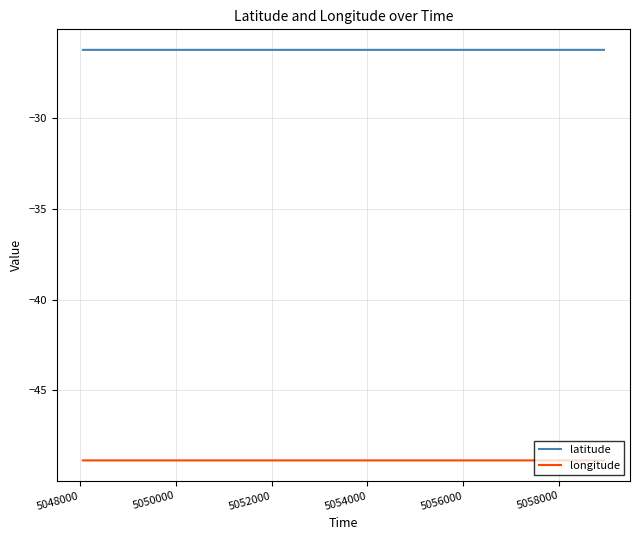

How many lines are shown in the chart?

2